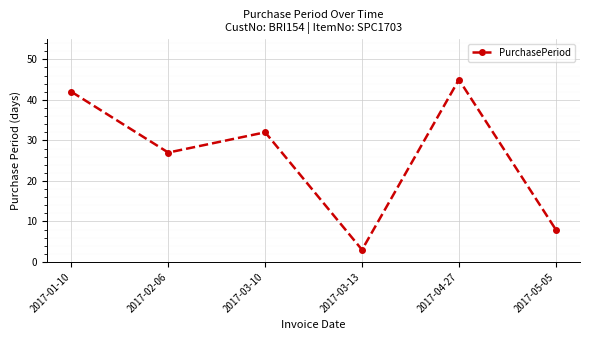

Which category has the lowest value across all series?

2017-03-13